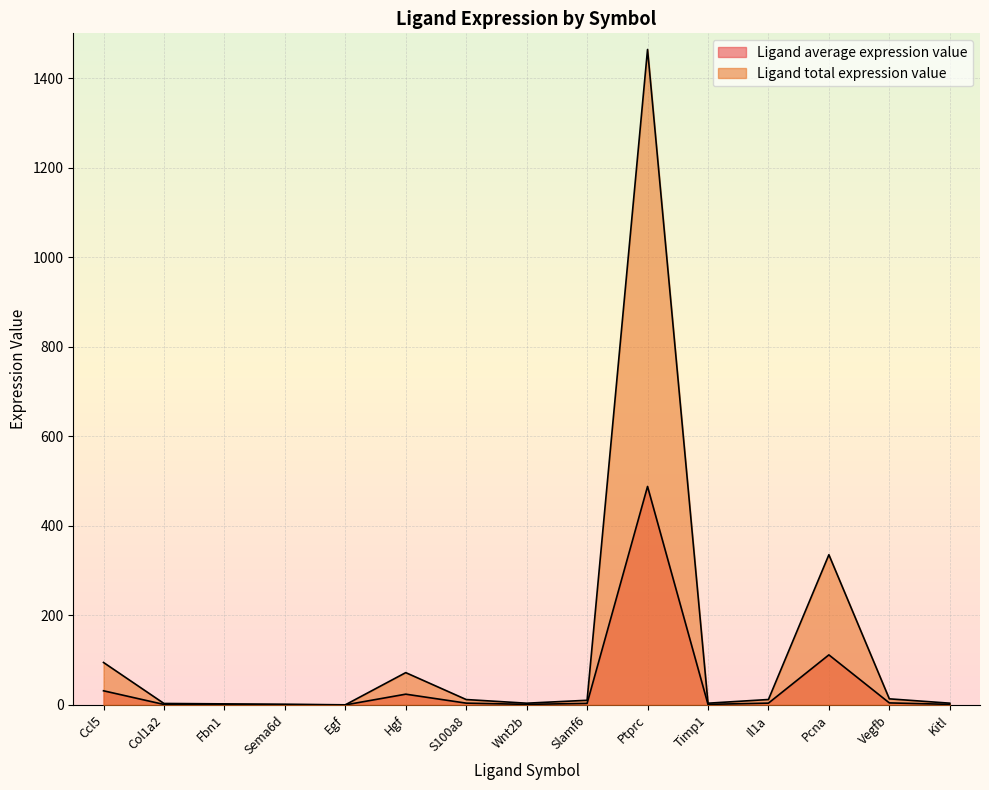

True or false: Ligand total expression value has a value of 72.2 at Hgf.

True